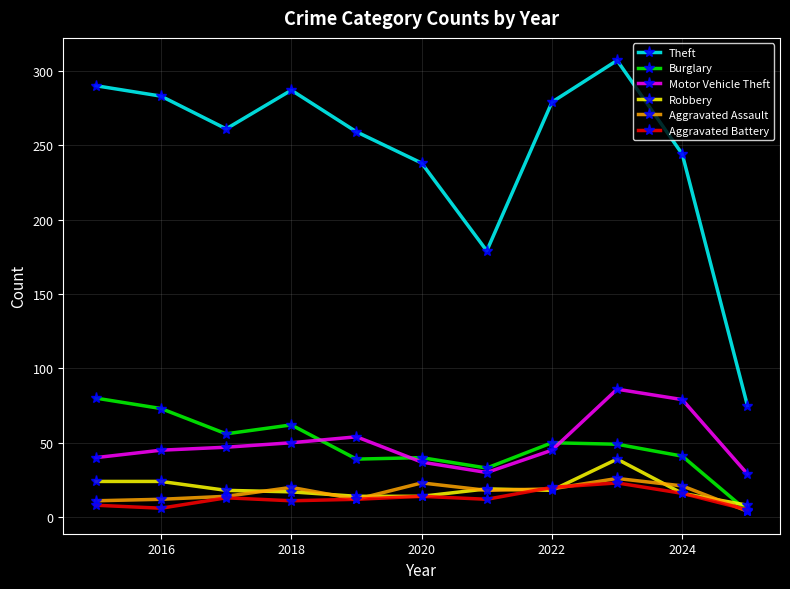

True or false: Aggravated Battery has more than 1 interior local peaks.

True